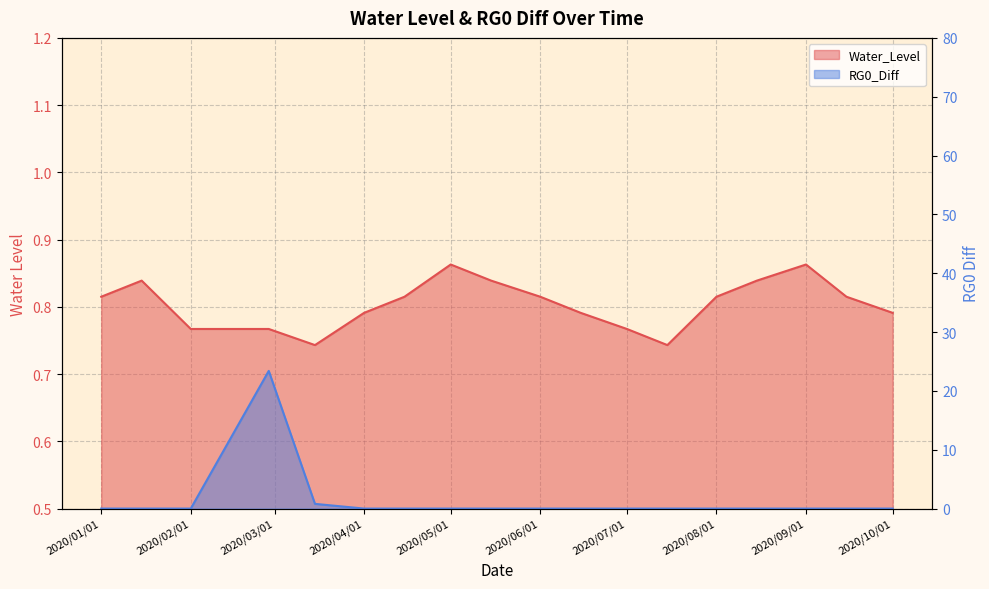

Rank the series by their average value, from highest to lowest.

RG0_Diff, Water_Level